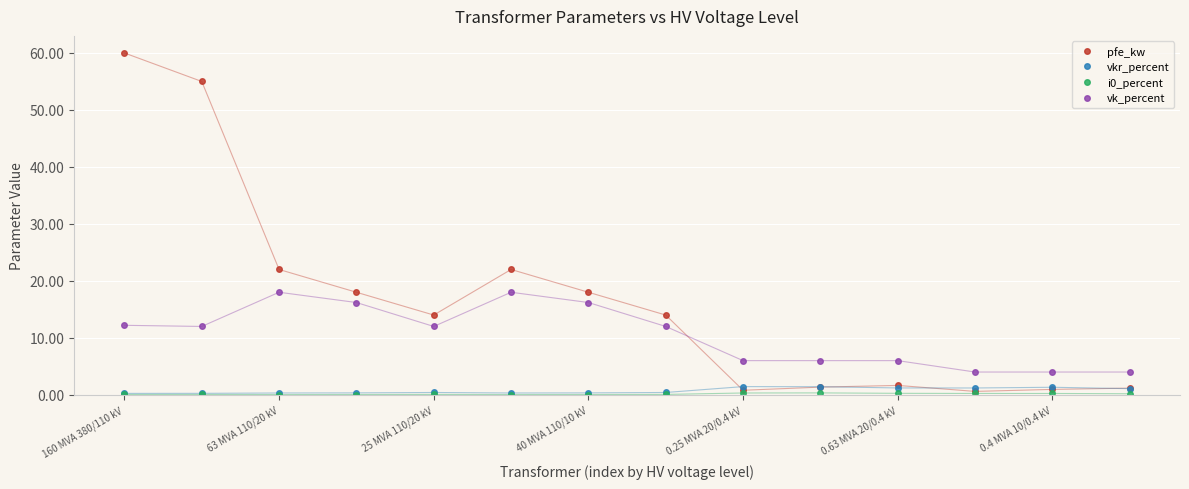

What is the maximum value shown in the chart?

60.0